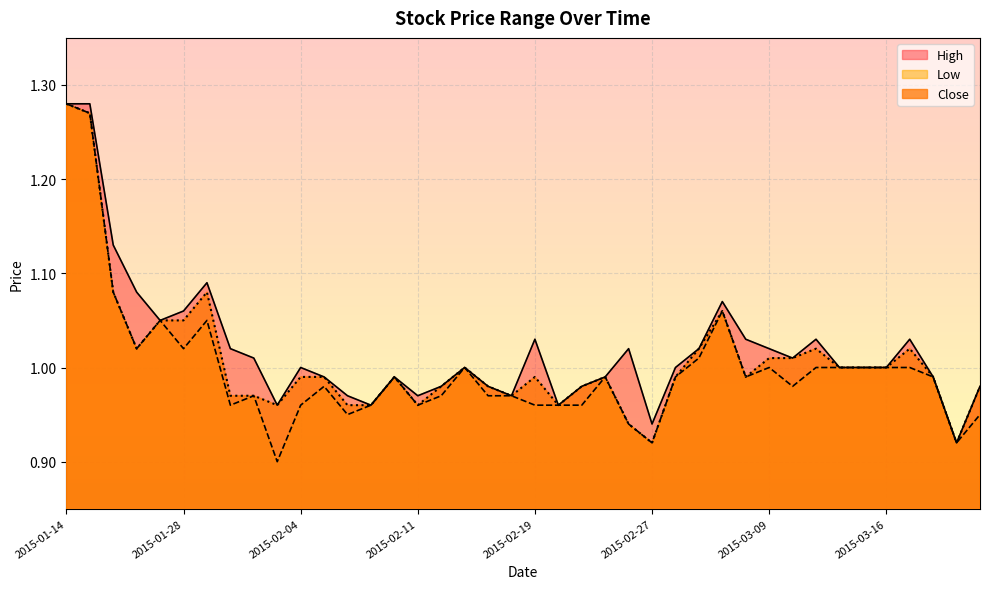

True or false: Close has a value of 1.8 at 2015-01-26.

False